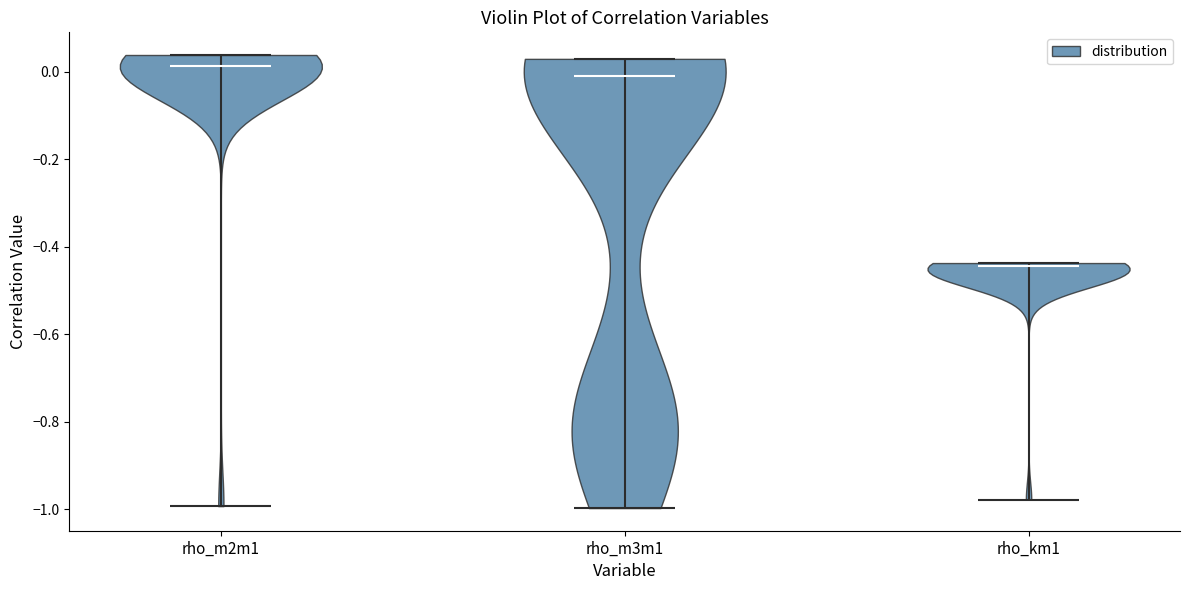

Where does the median line of the violin for rho_m2m1 sit on the y-axis? The values are not printed on the chart, so give them approximately, as read against the axis.

0.02